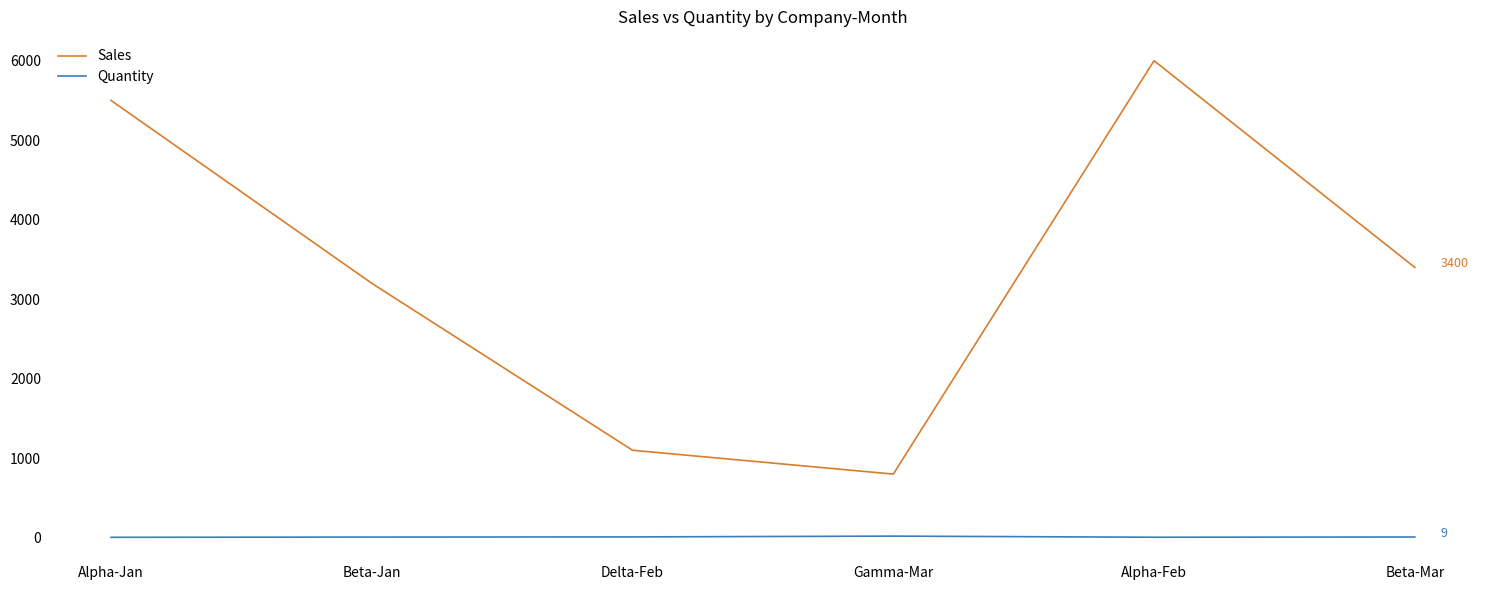

Which series has the widest spread of values?

Sales